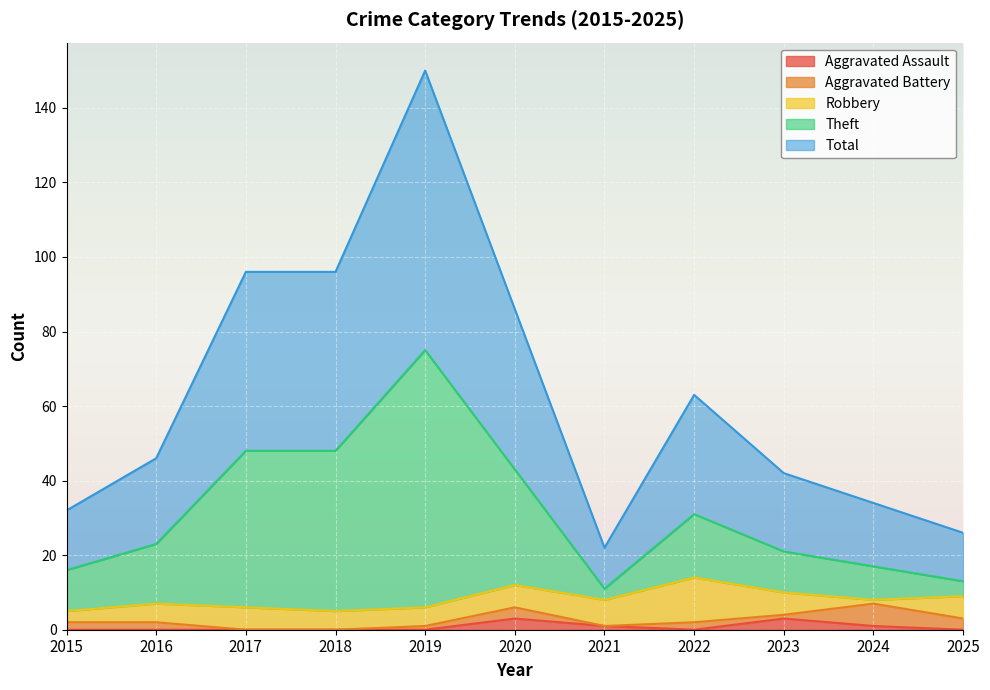

True or false: Aggravated Assault has a value of 0 at 2025.

True